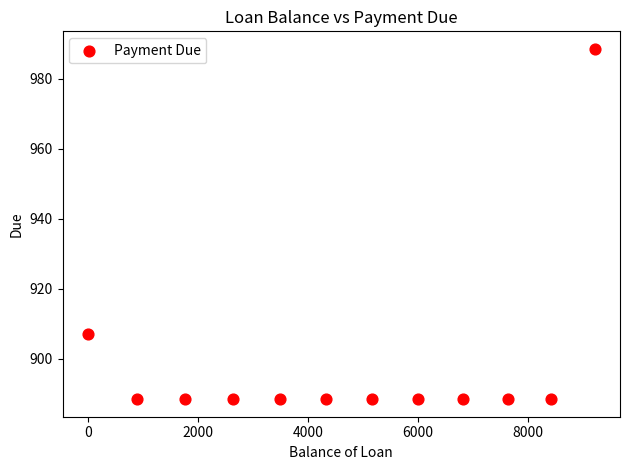

What Y value in the scatter plot is closest to 938?

907.0